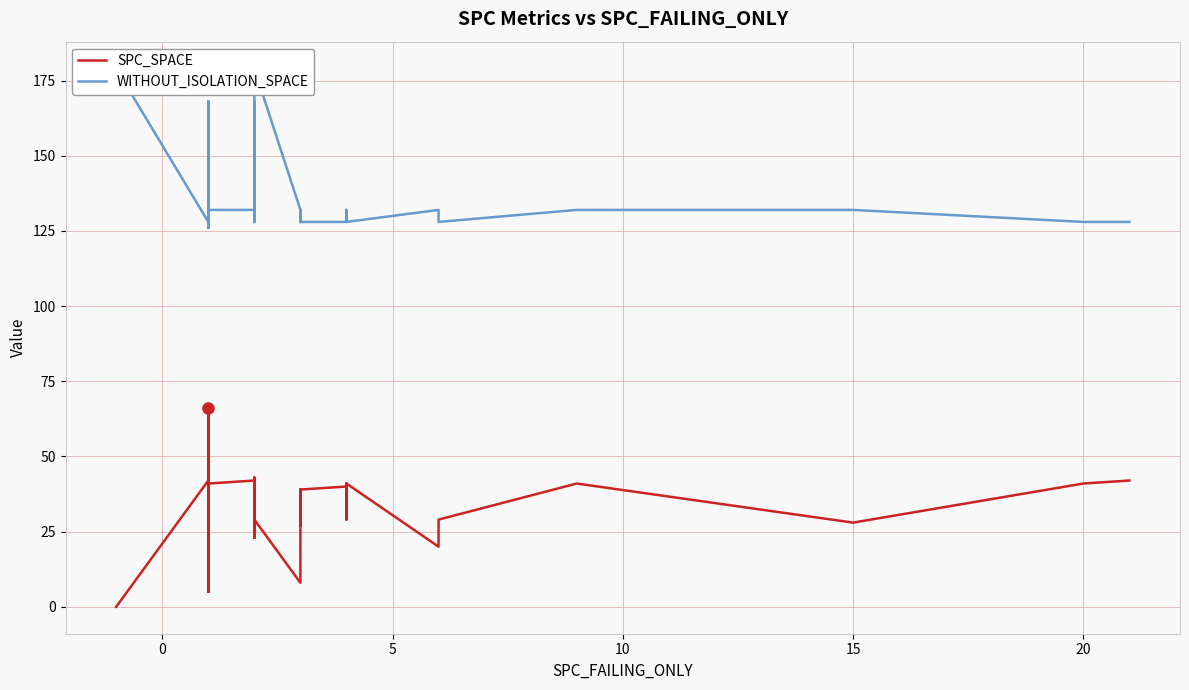

True or false: WITHOUT_ISOLATION_SPACE and SPC_SPACE intersect in this chart.

False